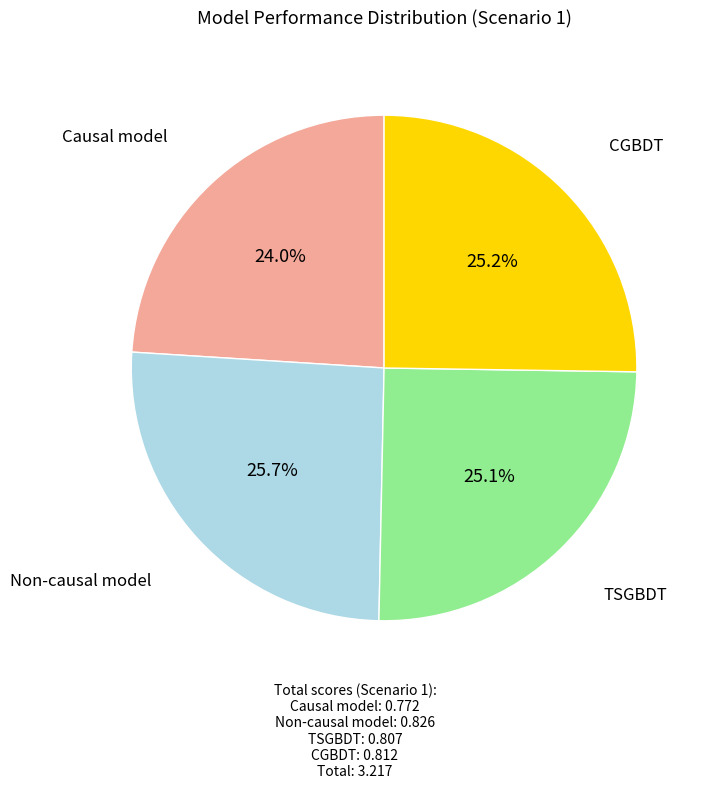

Is it true that Causal model is 24% of the pie?

True